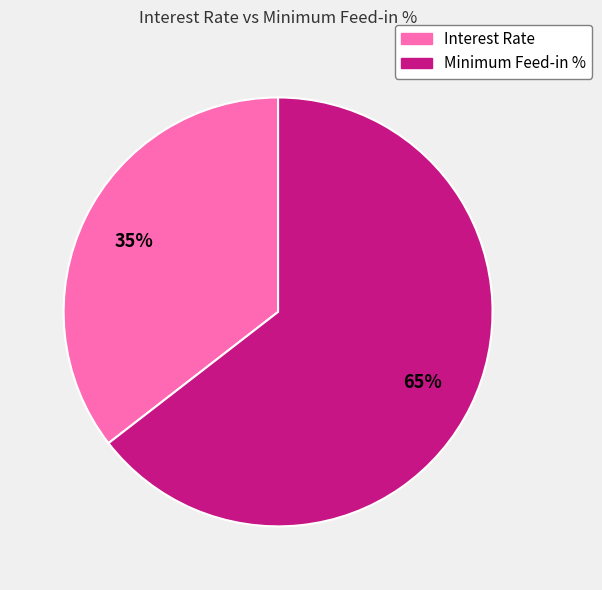

Does Minimum Feed-in % account for over 50% of the chart?

Yes